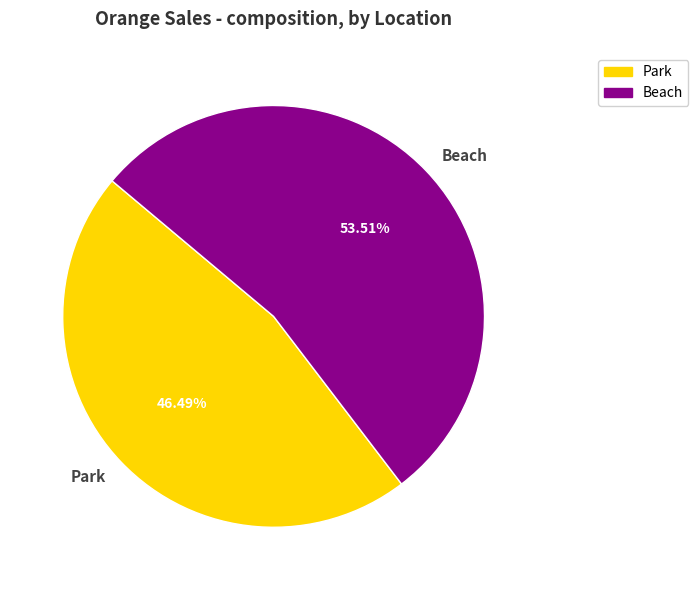

To the nearest percent, what portion does Beach represent?

54%